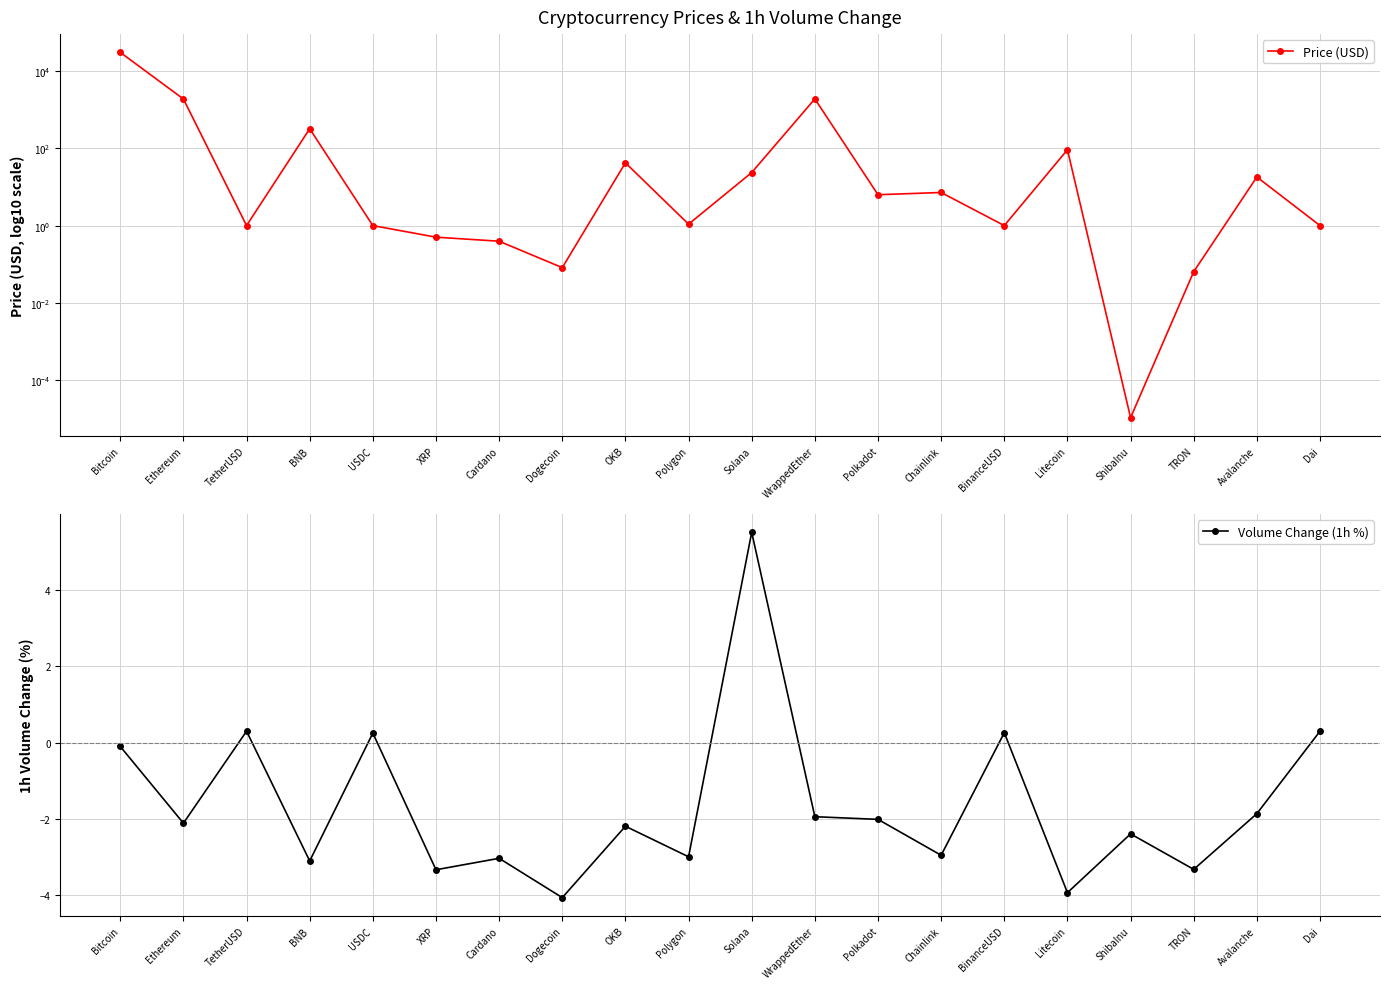

At which category does Volume Change (1h %) reach its first local peak?

TetherUSD